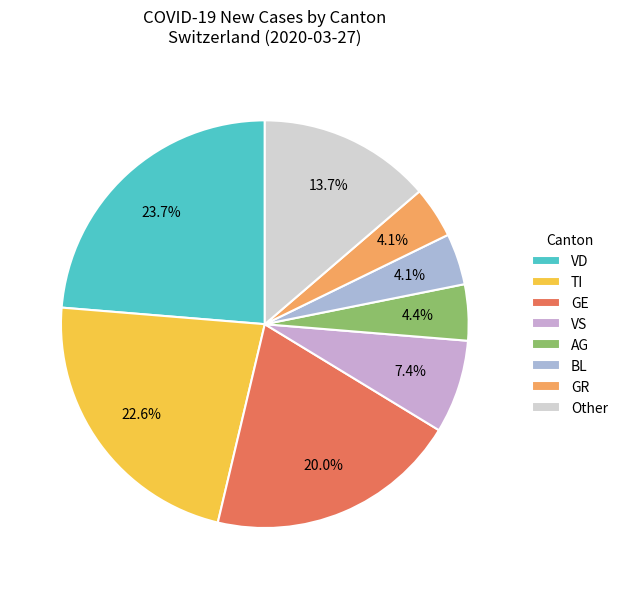

To the nearest percent, what is the difference between the largest and smallest slice percentages?

20%